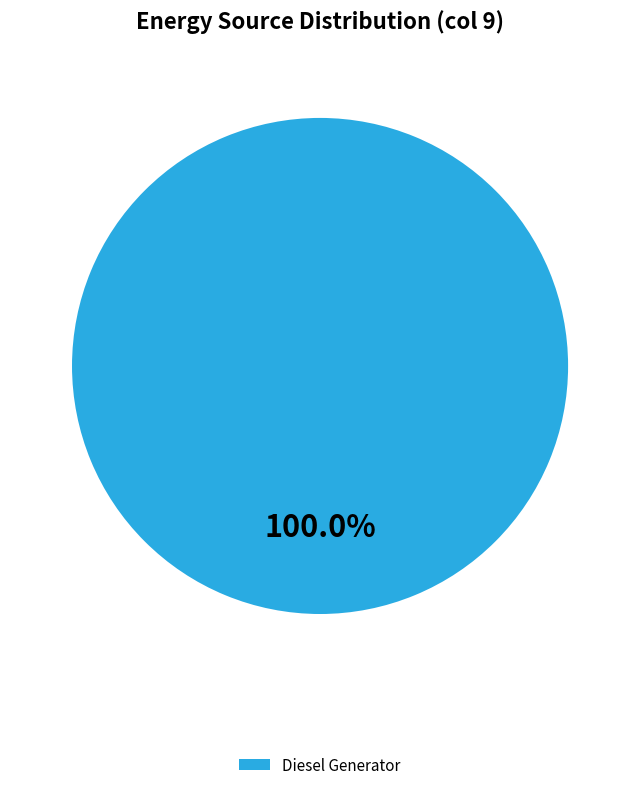

Does any single category account for the majority?

Yes